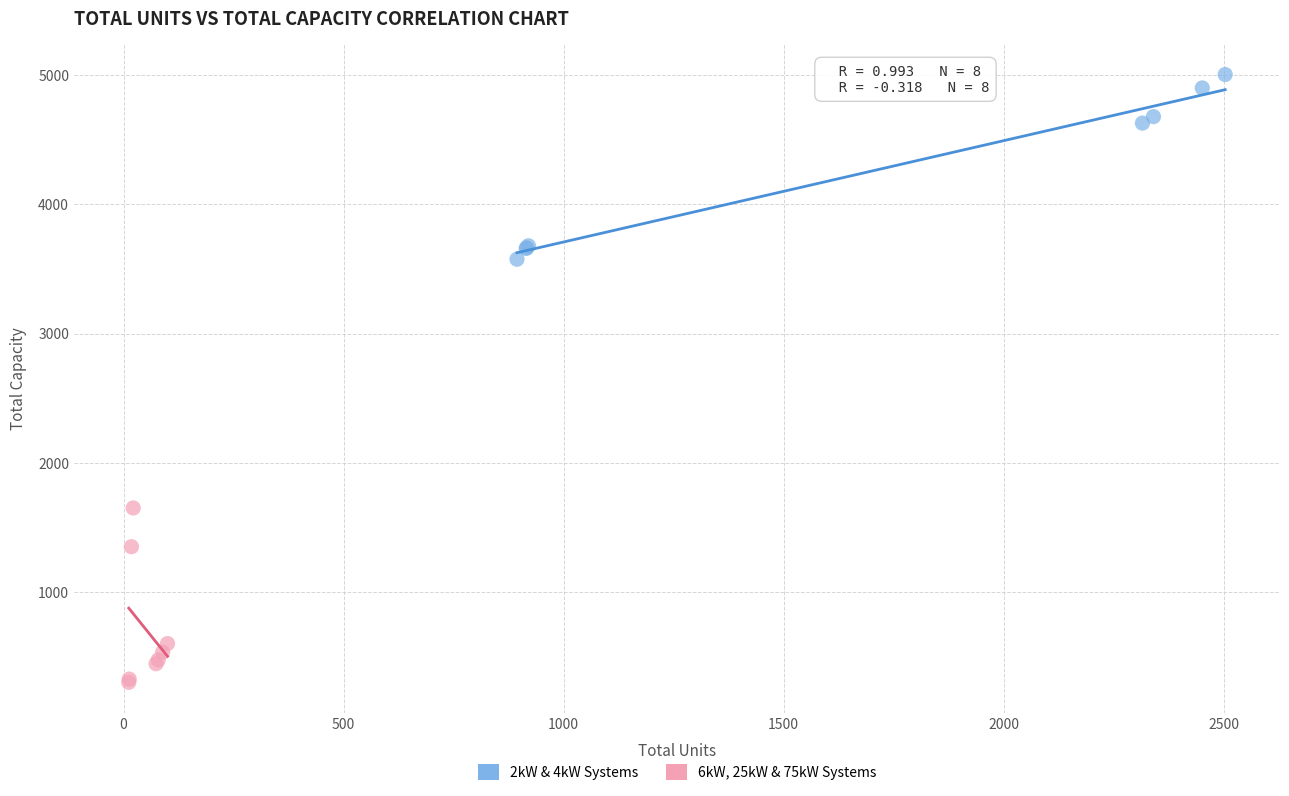

Which series contains the lowest Y value?

6kW, 25kW & 75kW Systems